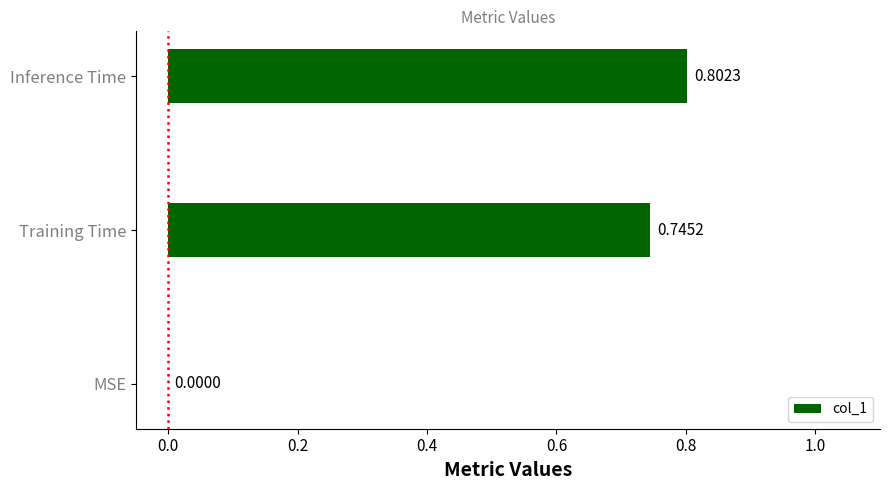

What is the change in value from MSE to Training Time?

+0.7